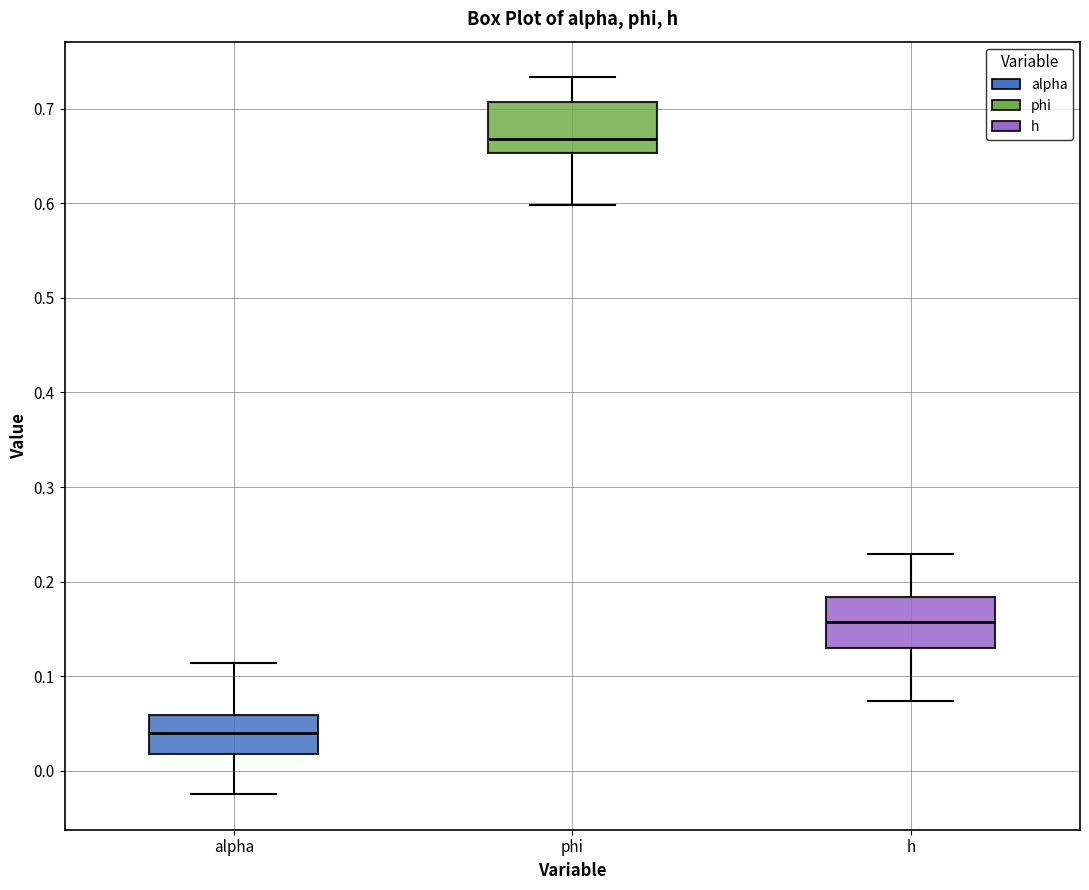

Reading left to right, transcribe this box plot: for each box, give where its median line is, the range the box spans, and where its two whiskers end, as read against the y-axis. The values are not printed on the chart, so give them approximately, as read against the axis.

alpha: median 0.04, box 0.02 to 0.06, whiskers -0.02 to 0.11
phi: median 0.67, box 0.65 to 0.71, whiskers 0.60 to 0.73
h: median 0.16, box 0.13 to 0.18, whiskers 0.07 to 0.23